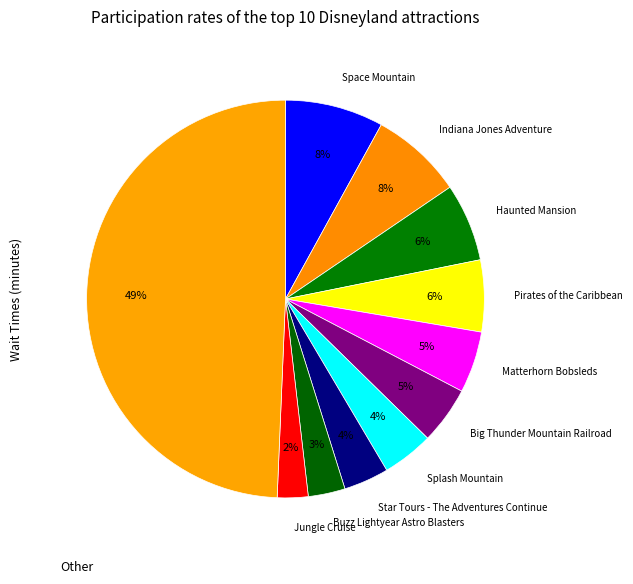

Approximately how many times larger is the value at Star Tours - The Adventures Continue compared to Indiana Jones Adventure?

0.5